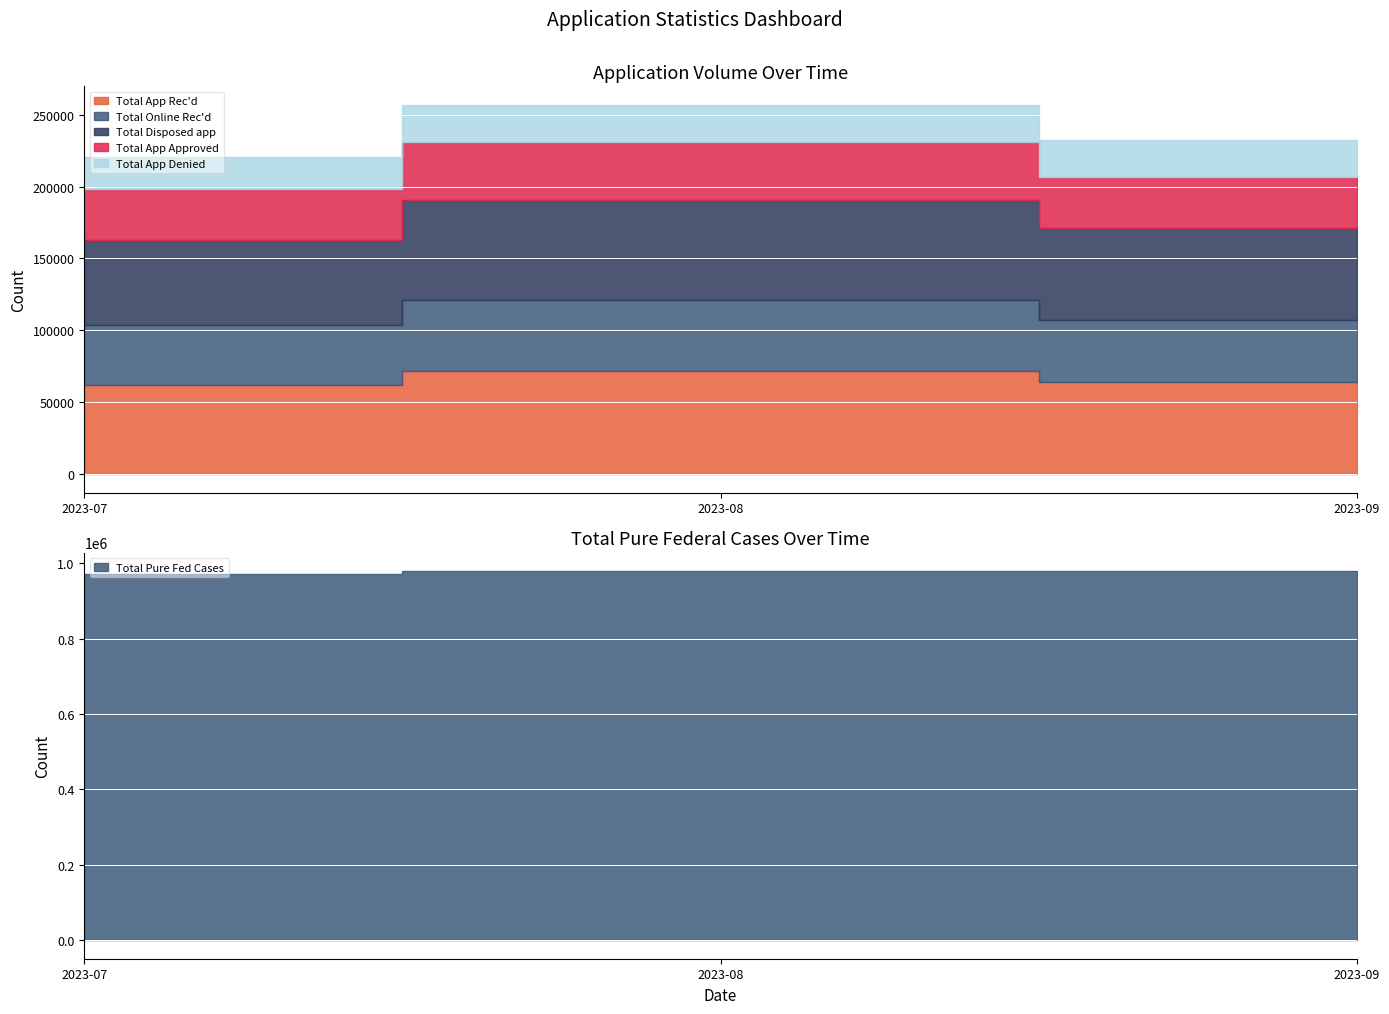

What is the sum of the Total App Rec'd values at 2023-08-01 and 2023-09-01?

135382